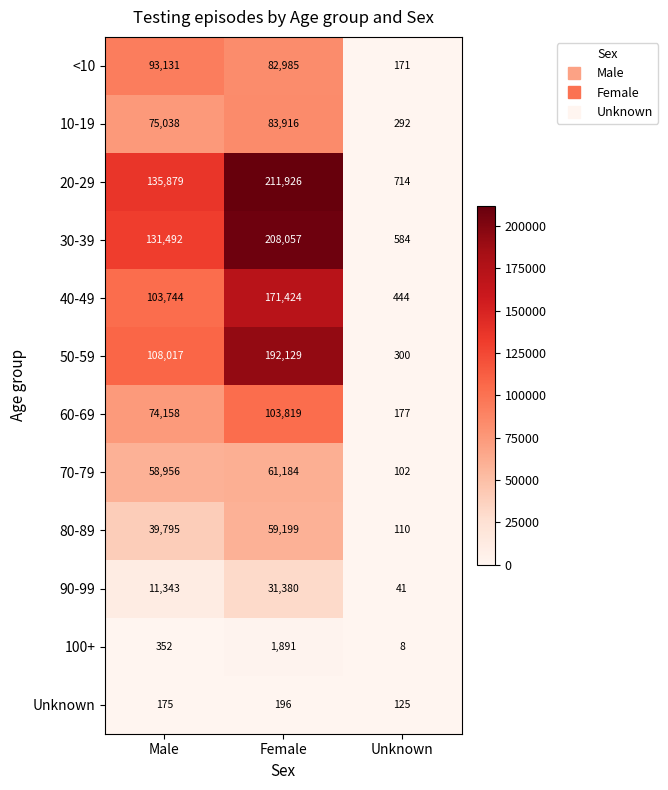

Which series has the largest total across all categories?

20-29